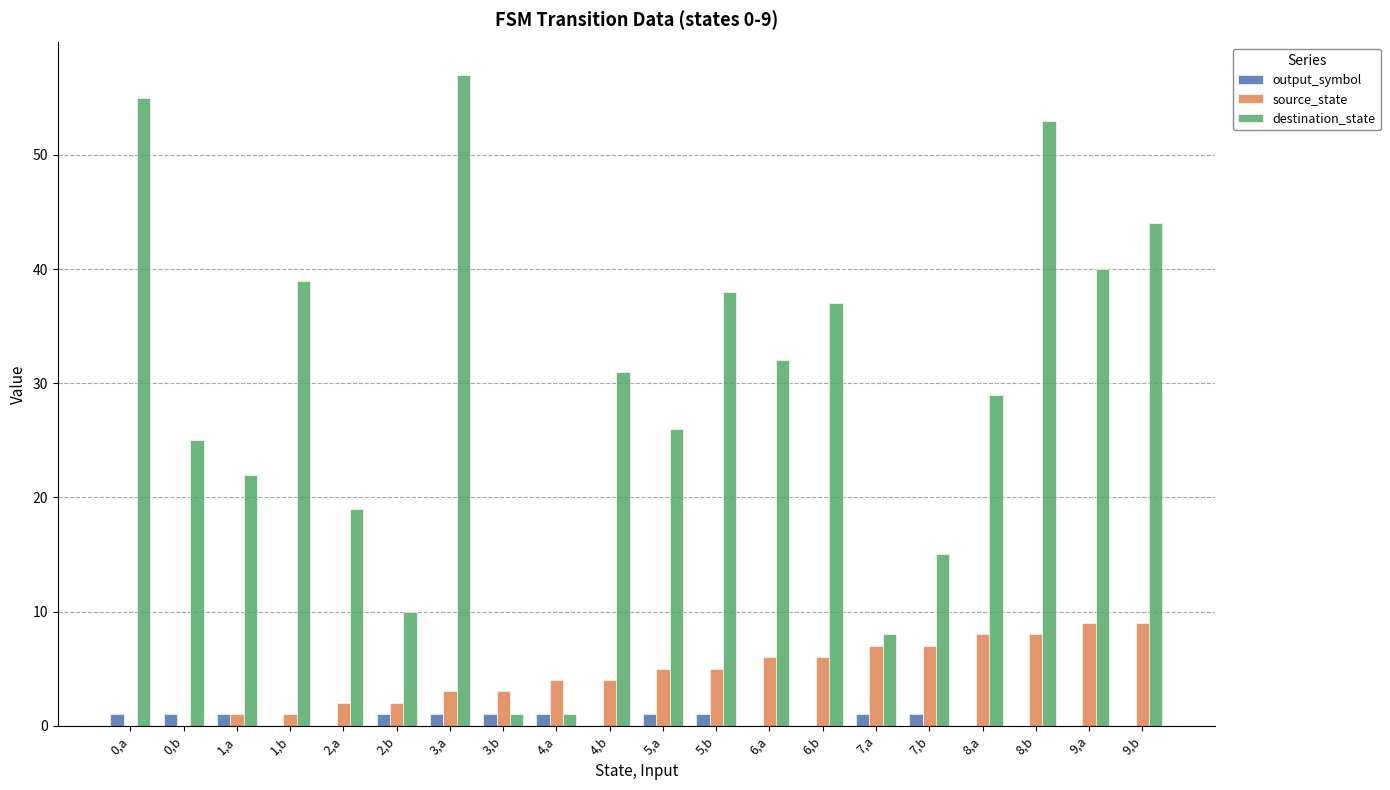

Reading left to right, list all the values displayed in this chart.

output_symbol: 1	1	1	0	0	1	1	1	1	0	1	1	0	0	1	1	0	0	0	0
source_state: 0	0	1	1	2	2	3	3	4	4	5	5	6	6	7	7	8	8	9	9
destination_state: 55	25	22	39	19	10	57	1	1	31	26	38	32	37	8	15	29	53	40	44